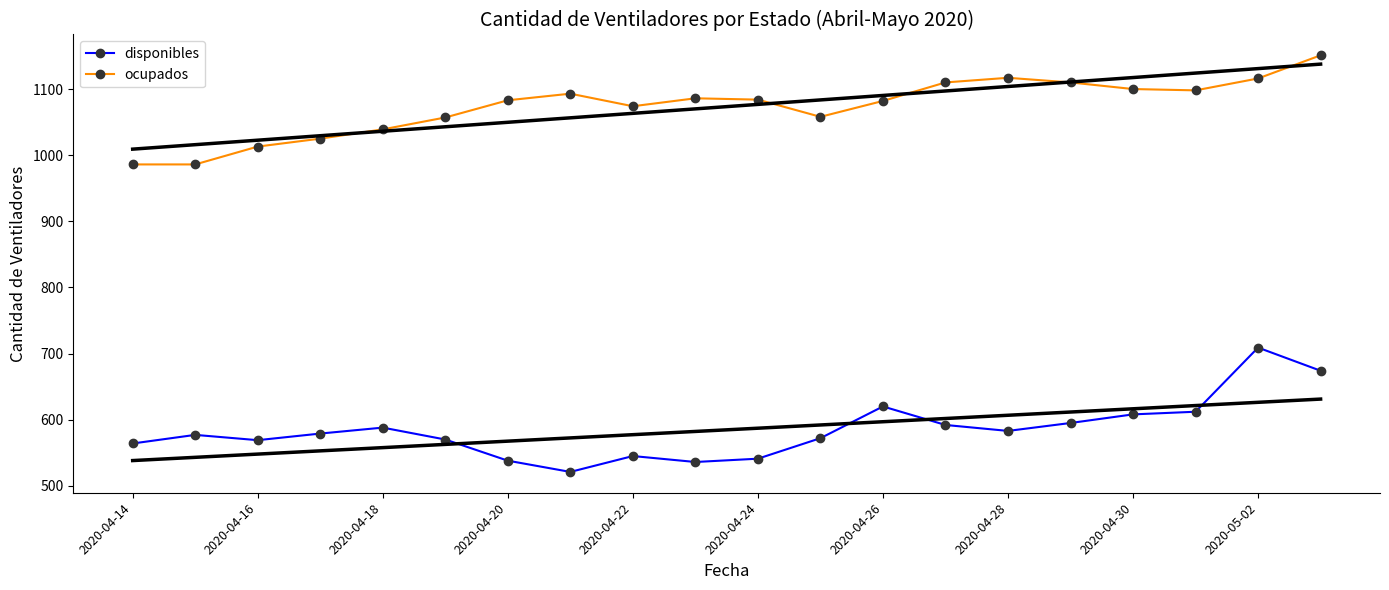

List the series in order of their overall mean, lowest first.

disponibles, ocupados